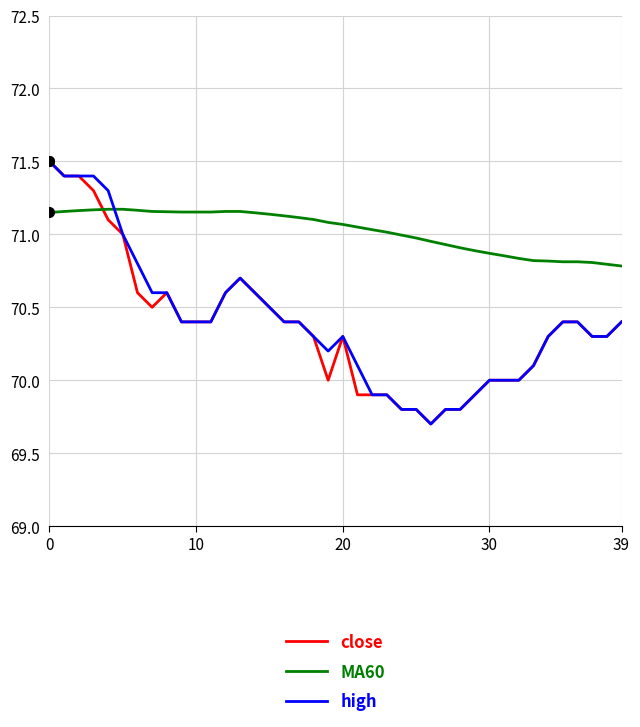

Which series has the largest total across all categories?

MA60